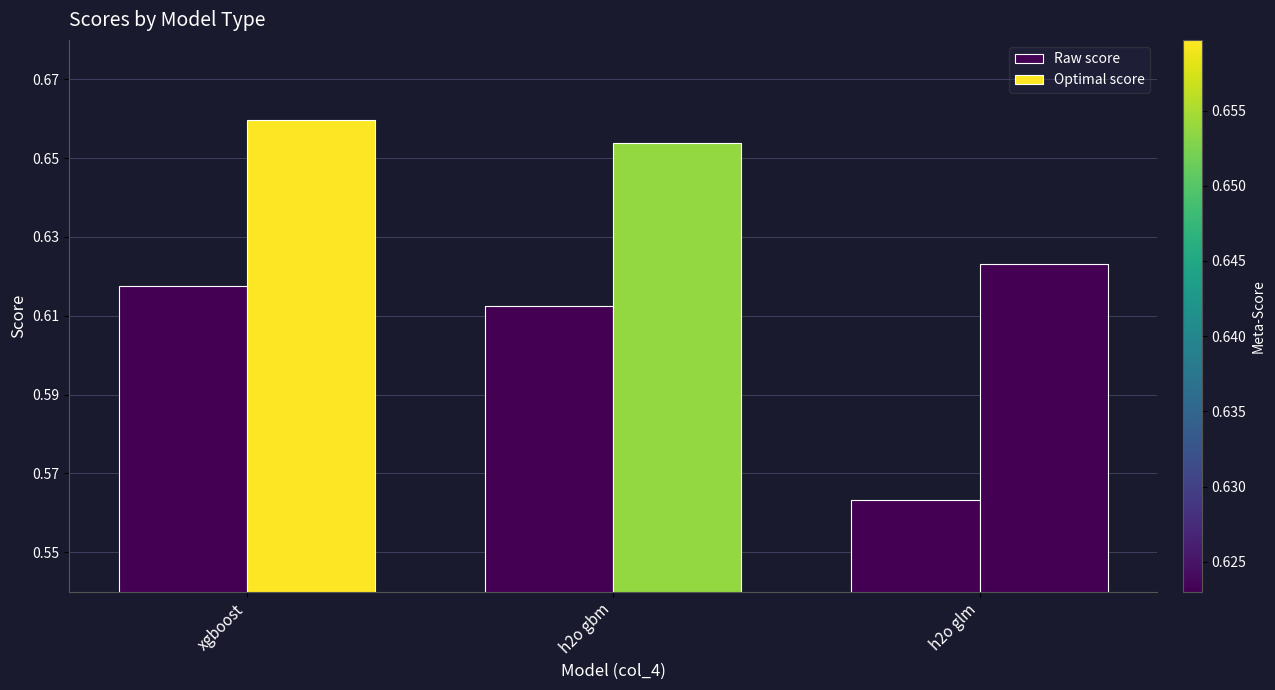

Rank the series by their average value, from lowest to highest.

Raw score, Optimal score